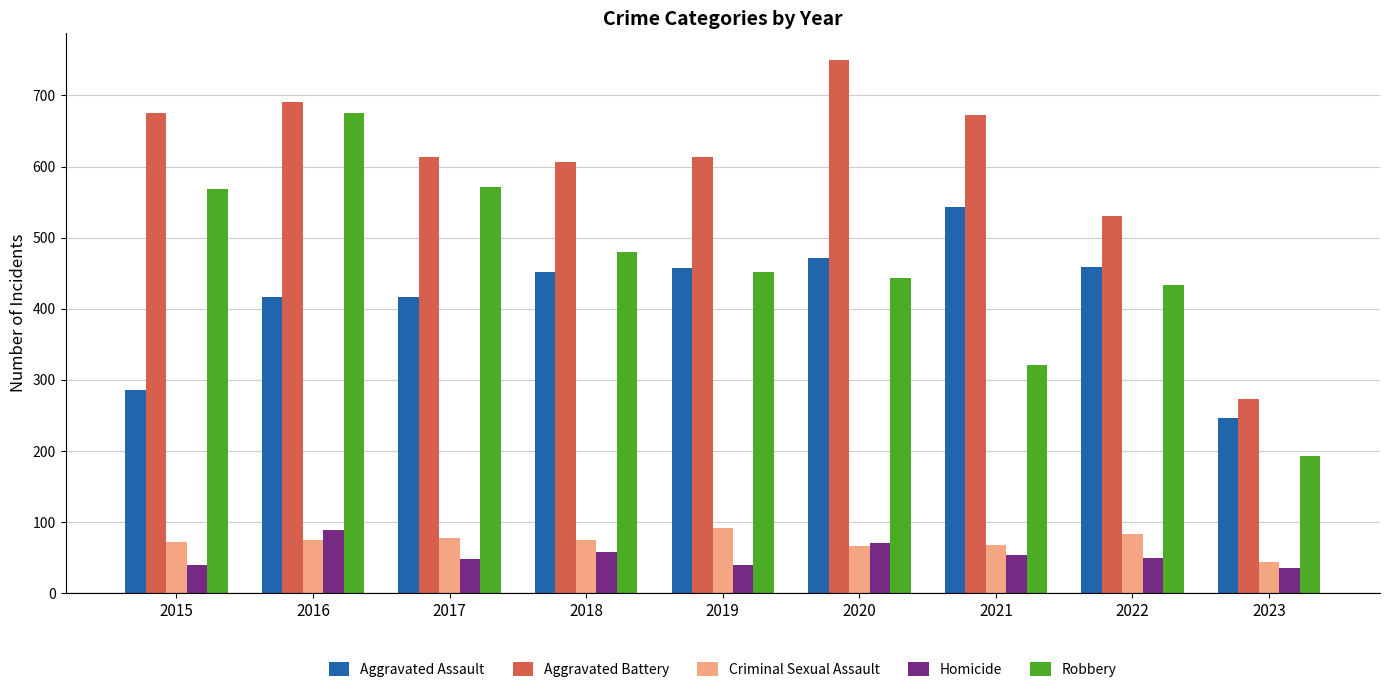

What is the spread (max minus min) of values at 2021?

619